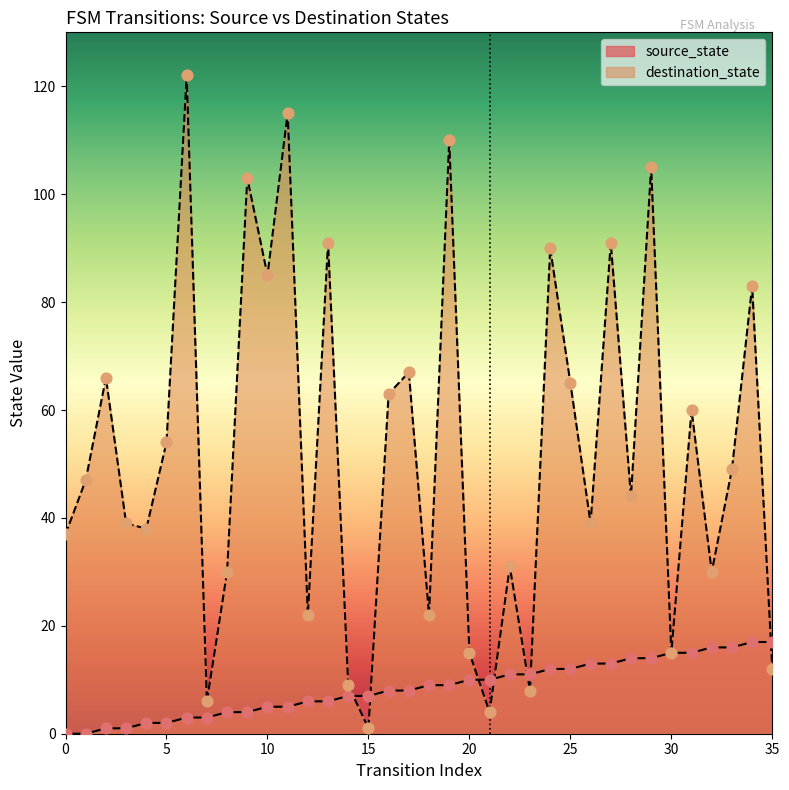

What are all the series names shown in the legend?

source_state, destination_state